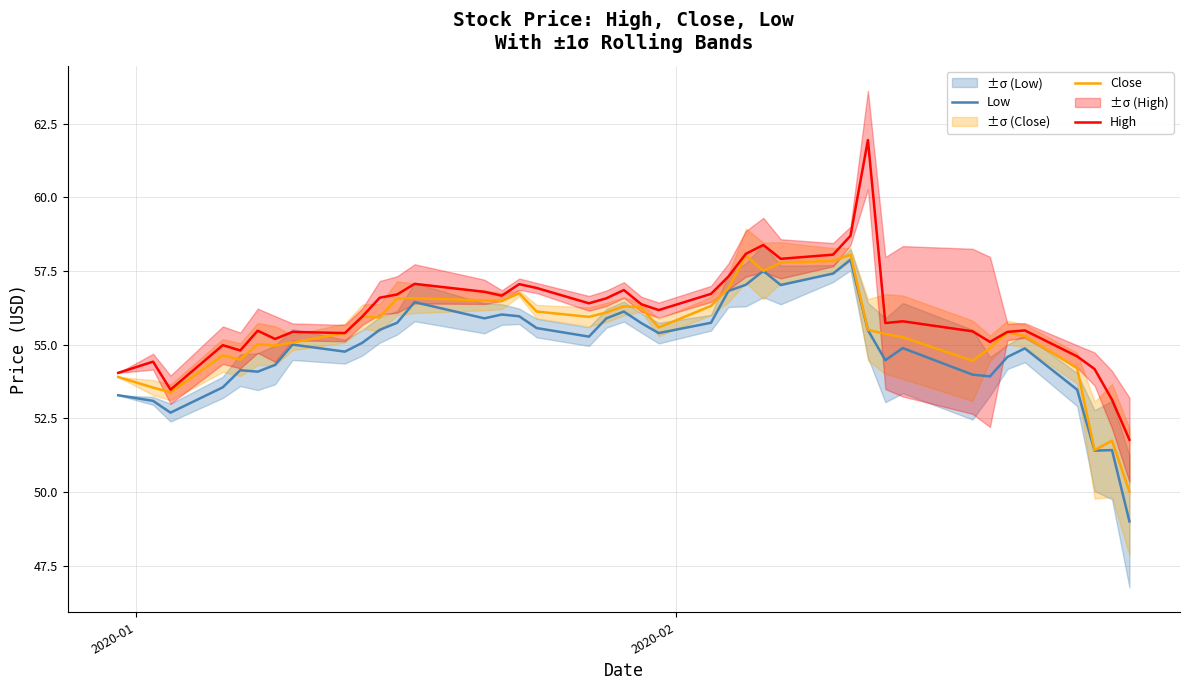

What is the minimum value for Low?

49.0